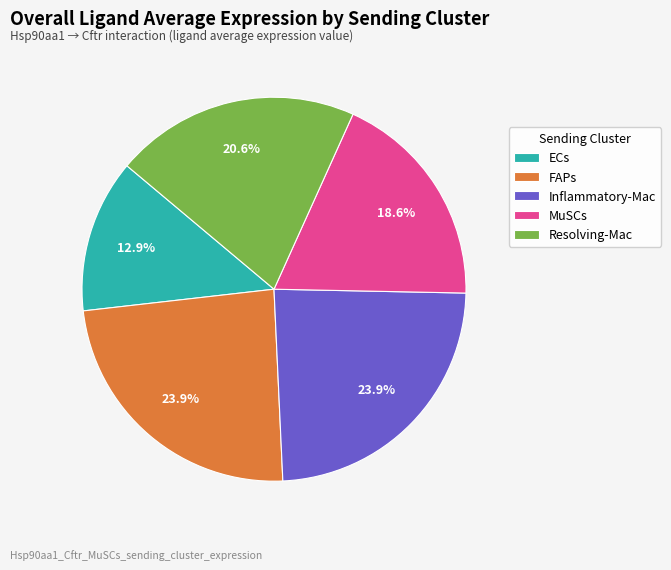

How much of the chart is everything except MuSCs?

81.4%